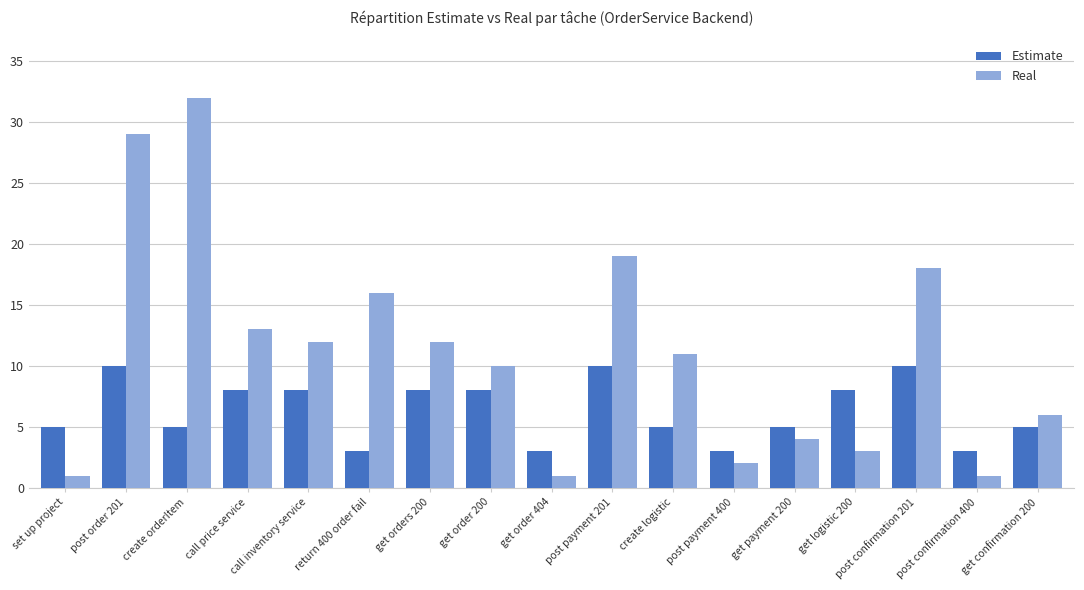

Reading left to right, list all the values displayed in this chart.

Estimate: 5	10	5	8	8	3	8	8	3	10	5	3	5	8	10	3	5
Real: 1	29	32	13	12	16	12	10	1	19	11	2	4	3	18	1	6